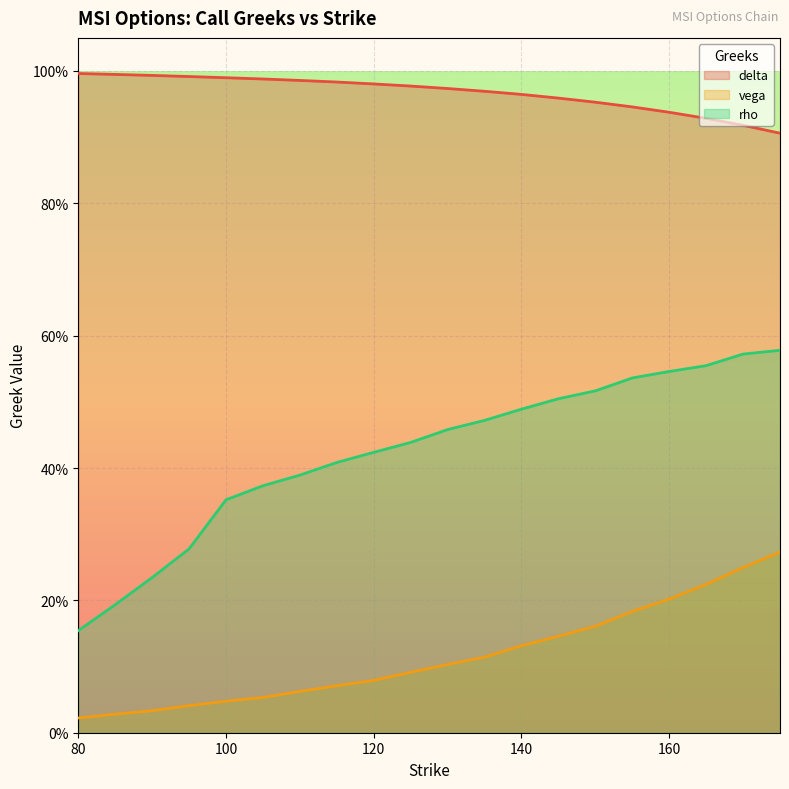

What is the average value of the vega series?

0.1